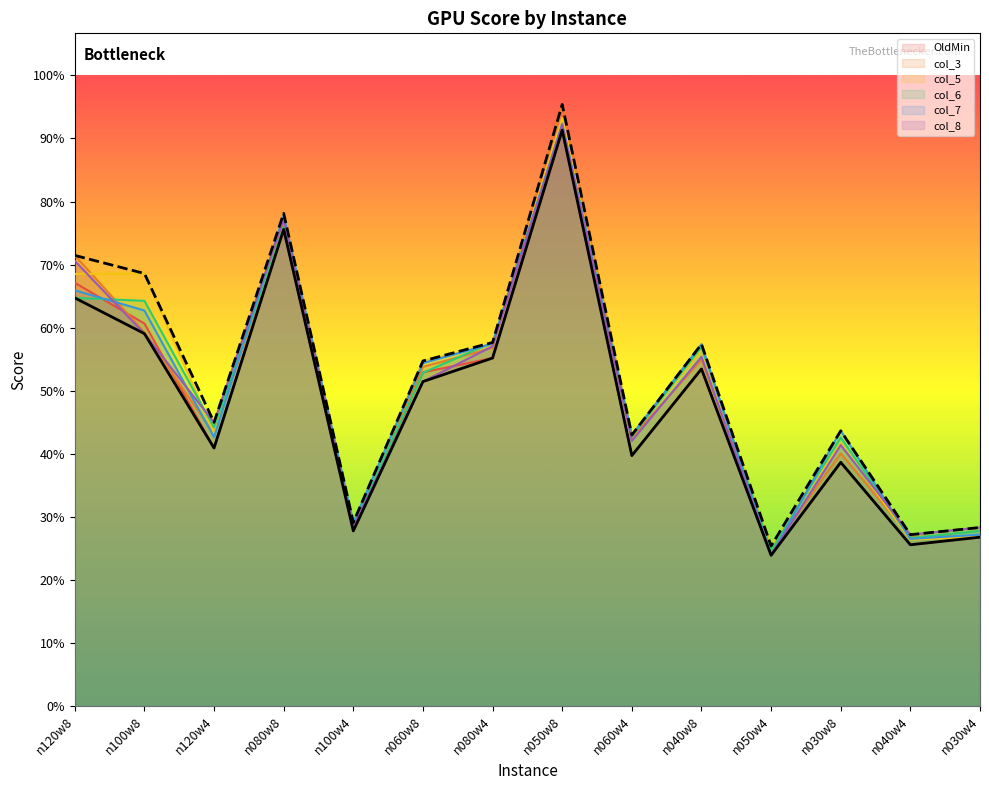

How many interior local peaks does the col_6 series have?

4